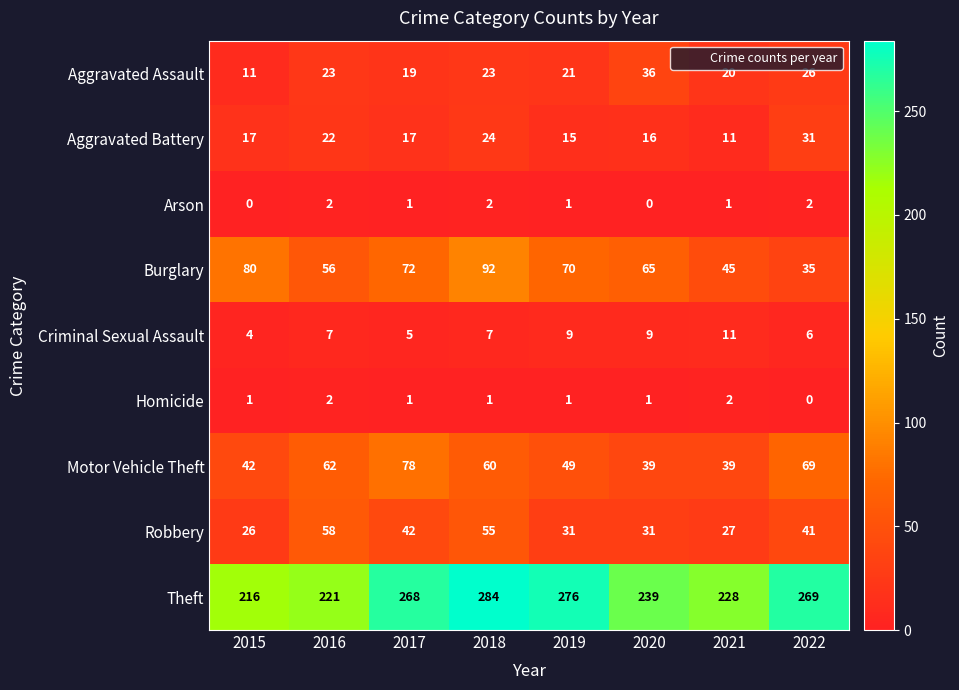

Is the value of Burglary at 2021 greater than the value of Aggravated Assault at 2016?

Yes